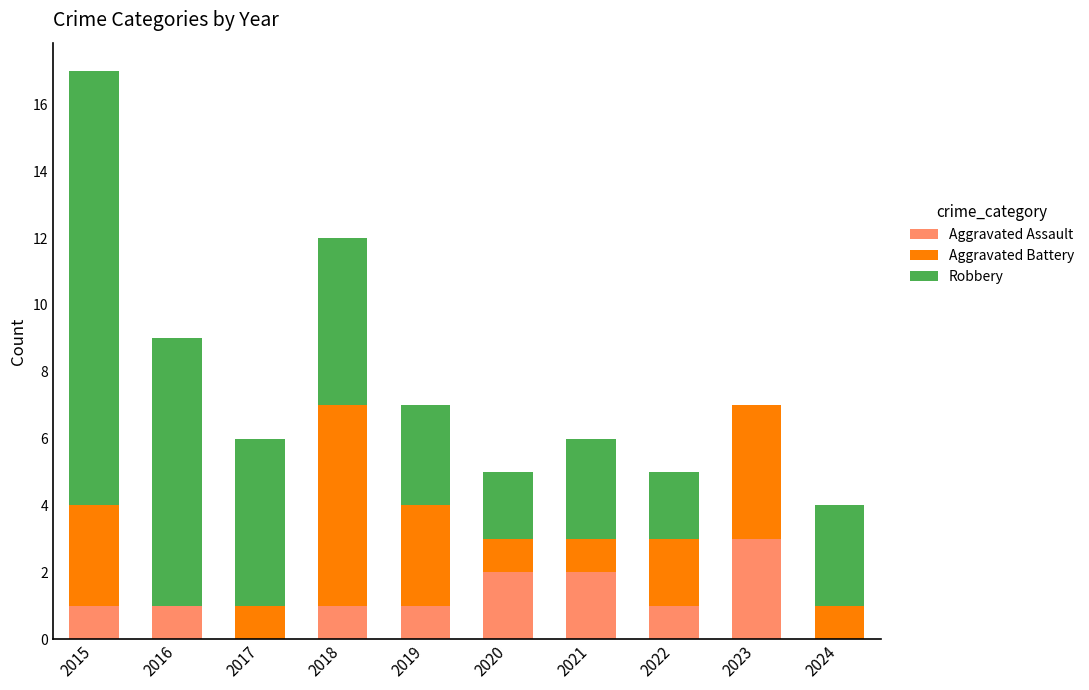

The value of Aggravated Assault at 2016 is 0. True or false?

False